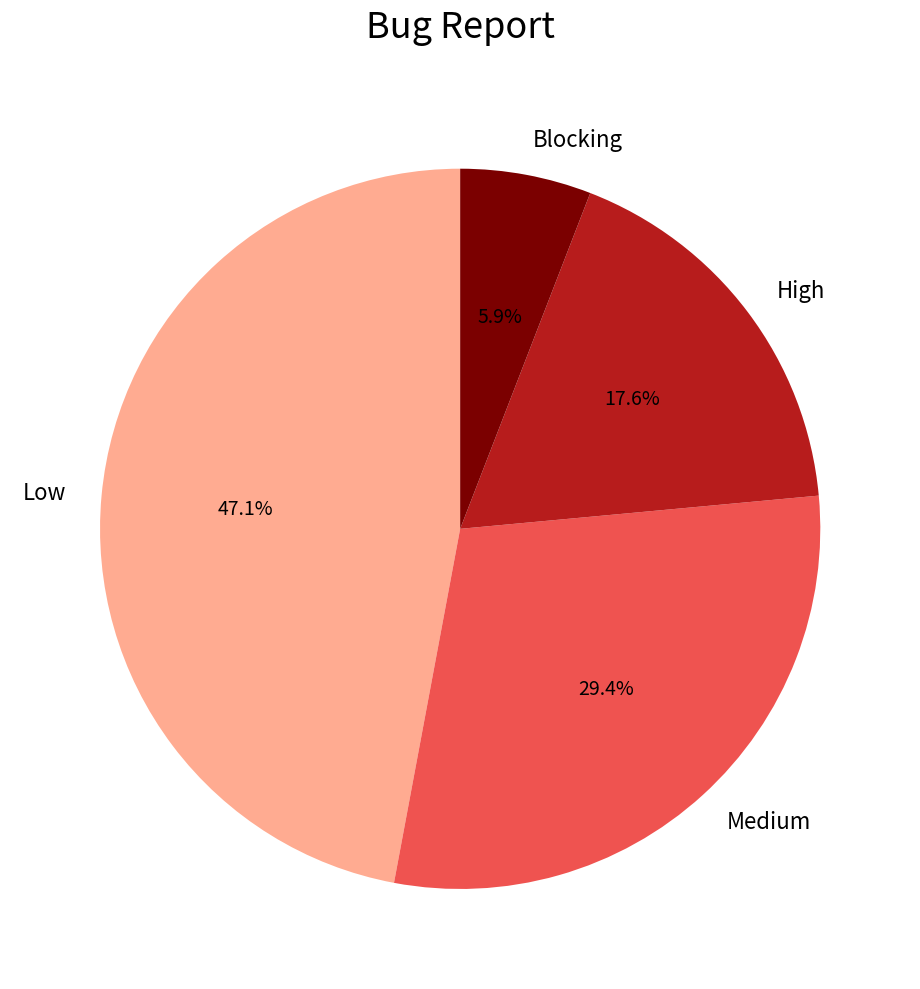

How many segments does this pie chart have?

4